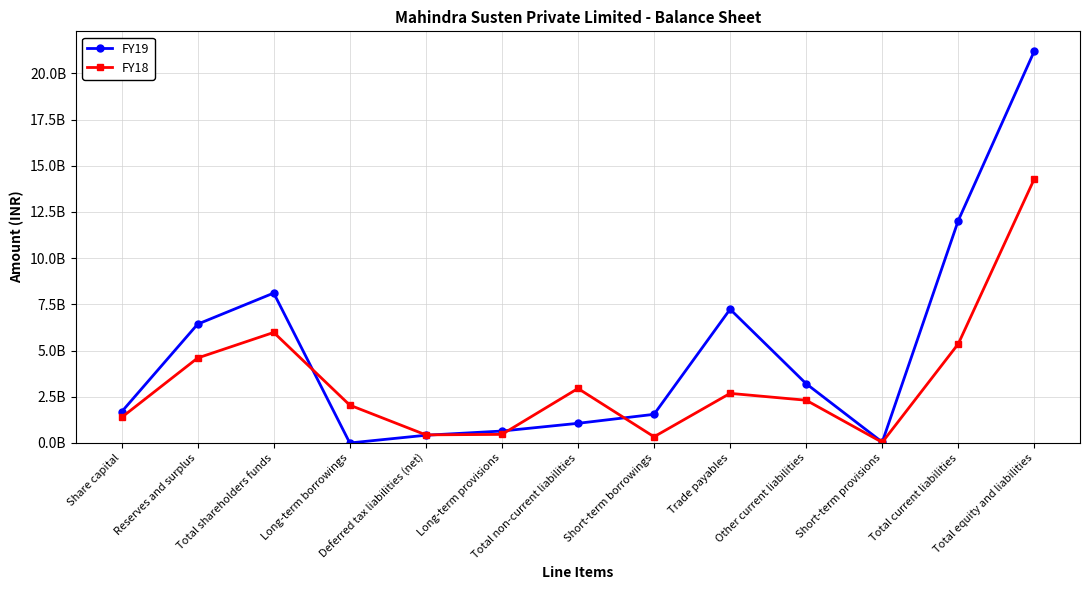

Is this an area chart (filled region under the line)?

No